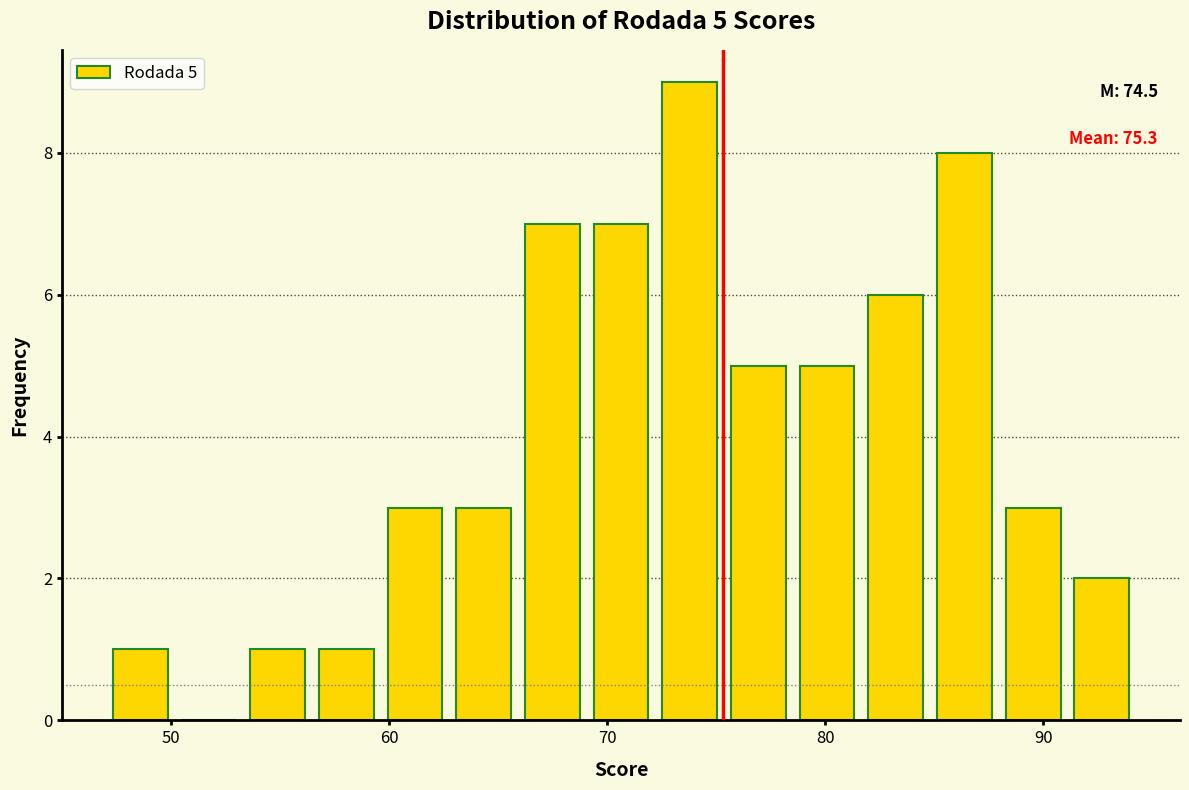

Around what value on the x-axis is the tallest bar? Give the approximate position of its centre, as read against the axis.

74